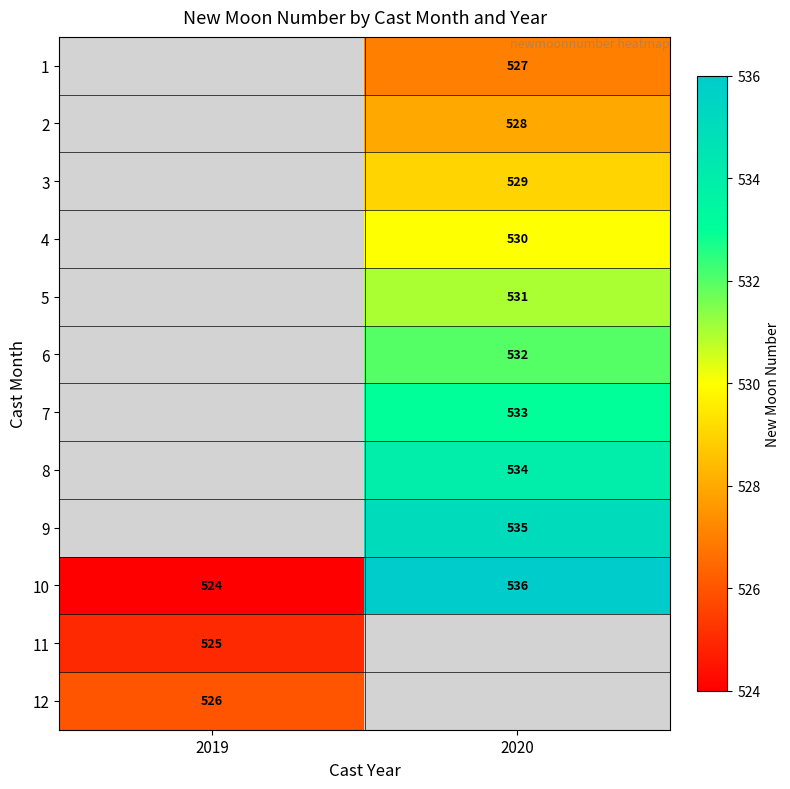

Is the value of 10 at 2019 greater than the value of 8 at 2020?

No